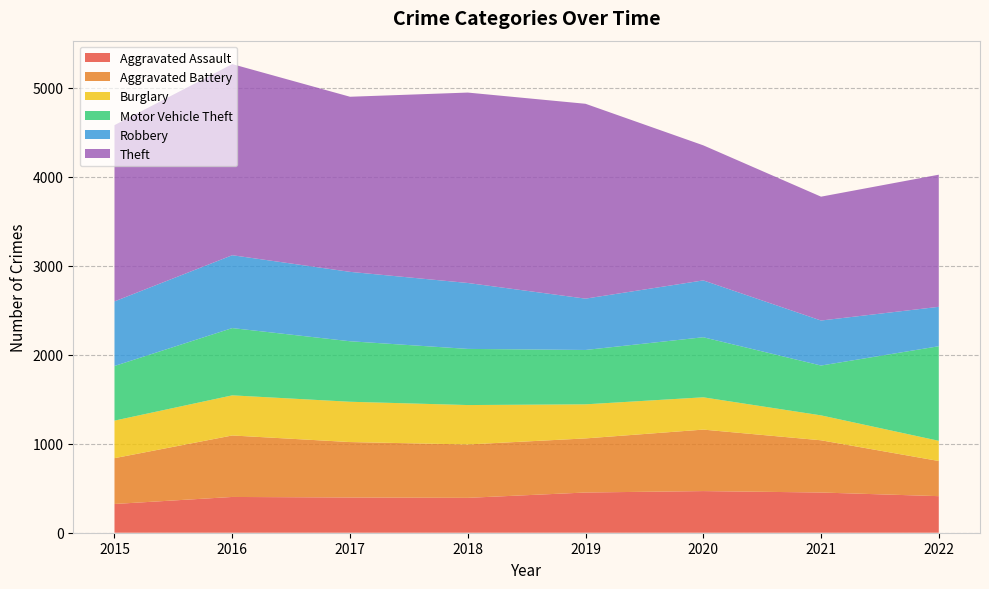

Reading left to right, transcribe all the data shown in this chart.

Aggravated Assault: 323	402	396	392	452	468	452	411
Aggravated Battery: 515	691	623	600	608	691	587	395
Burglary: 422	451	453	443	383	363	280	227
Motor Vehicle Theft: 614	756	680	631	611	675	560	1063
Robbery: 726	819	780	741	577	639	506	443
Theft: 1981	2148	1968	2140	2190	1518	1392	1485